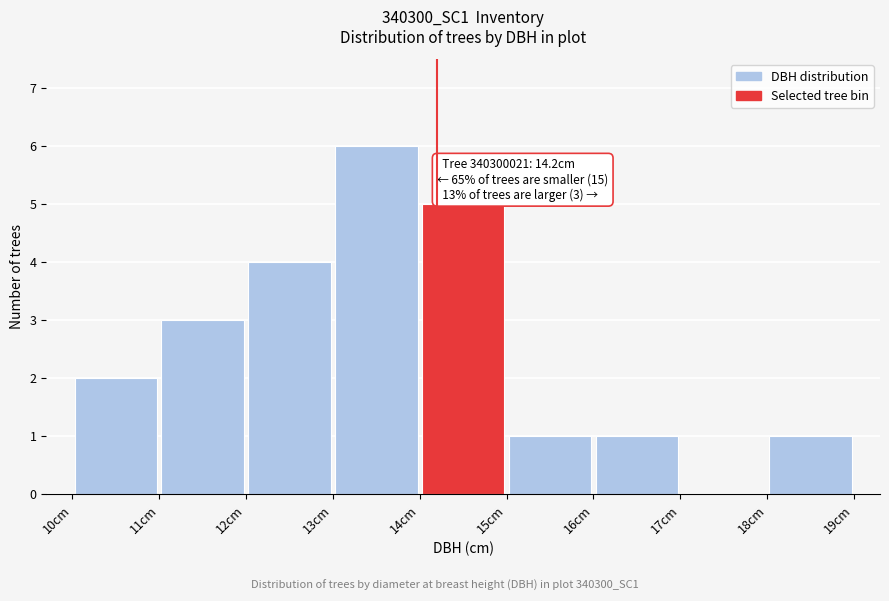

Which range on the x-axis has the tallest bar?

13 to 14